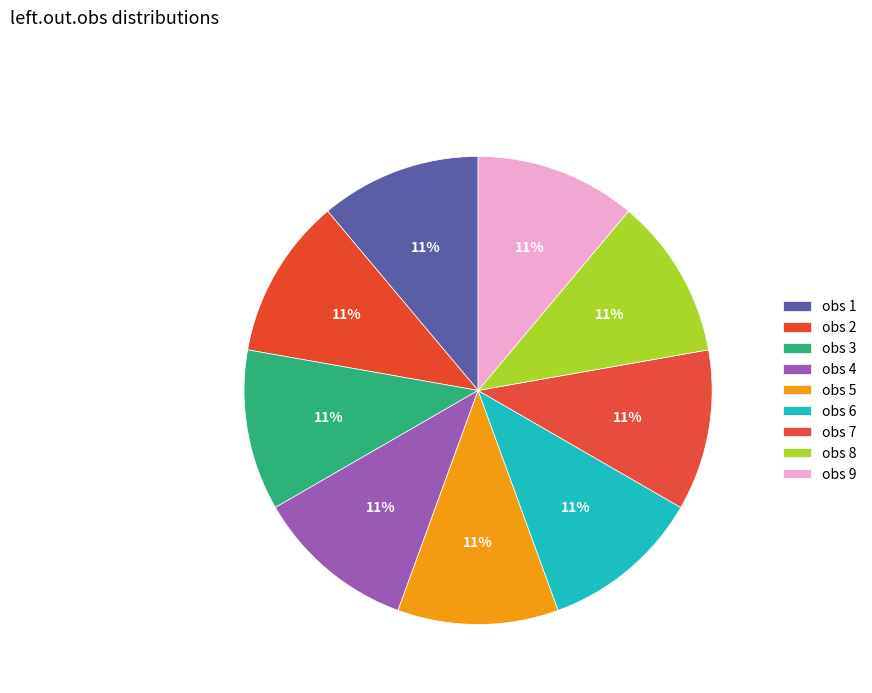

How many segments does this pie chart have?

9